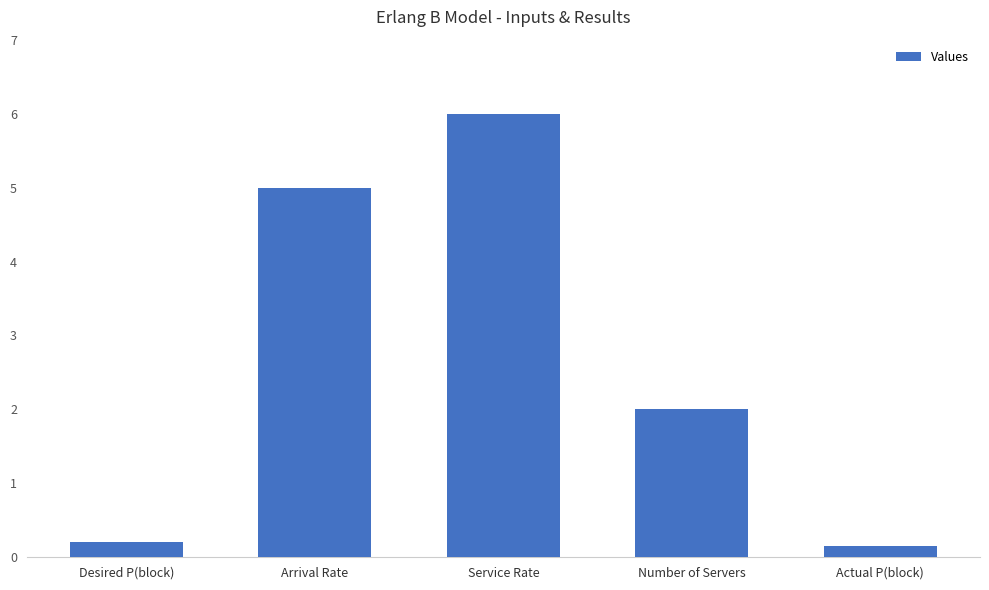

The value at Service Rate is 3.6. True or false?

False